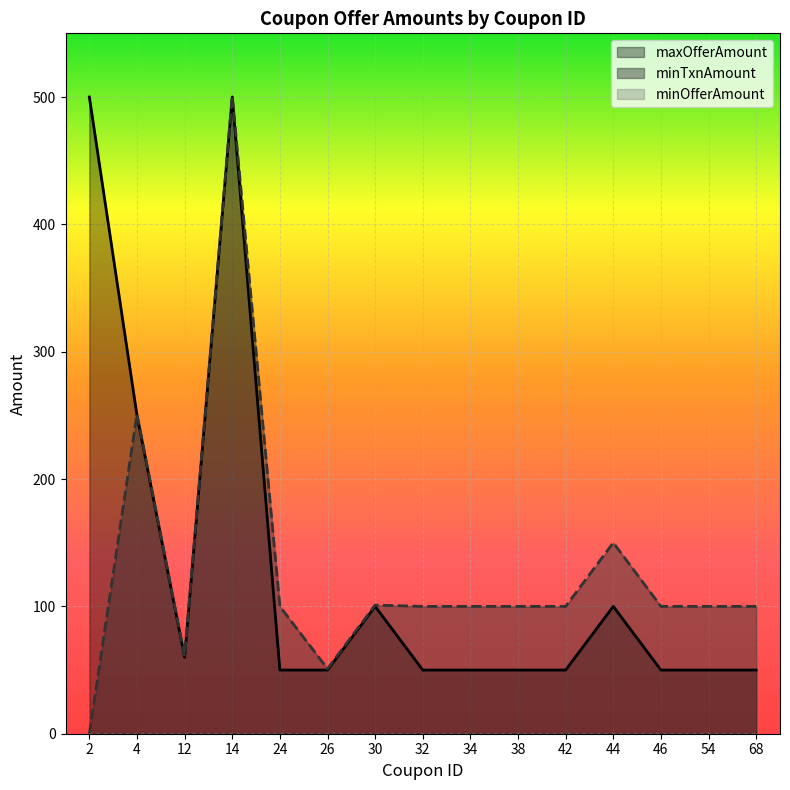

Does the chart display data point markers on the line(s)?

No